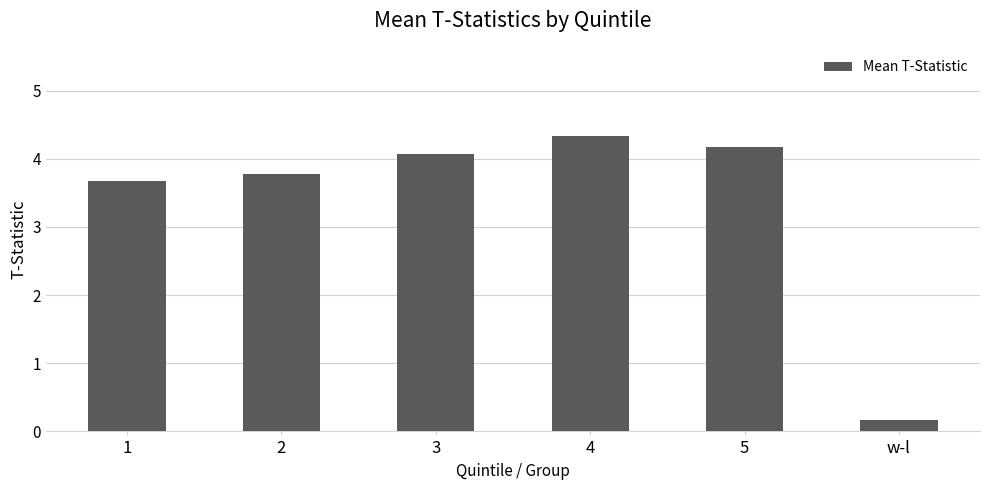

At which category does the chart reach its peak across all series?

4